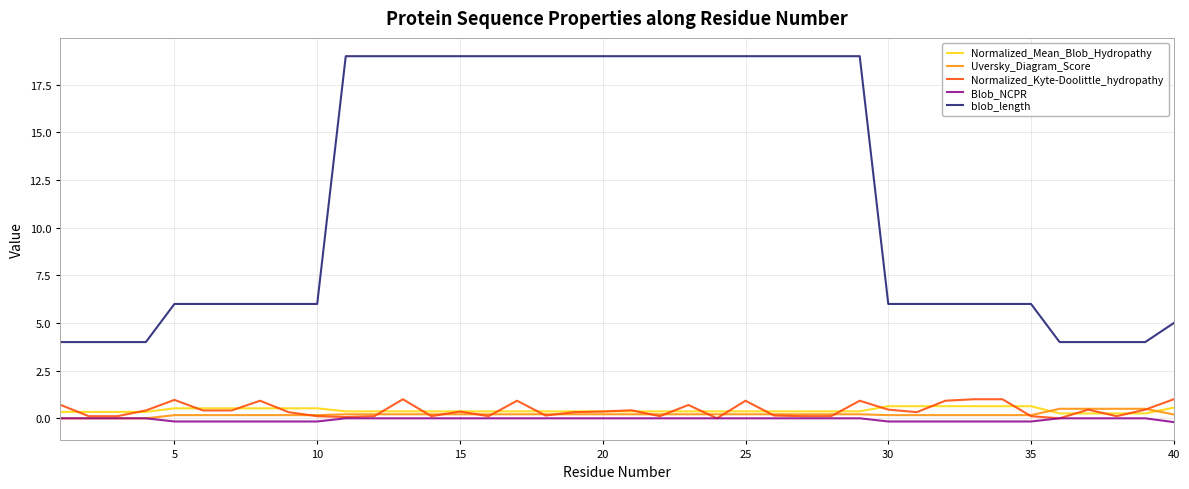

Which series has the widest spread of values?

blob_length